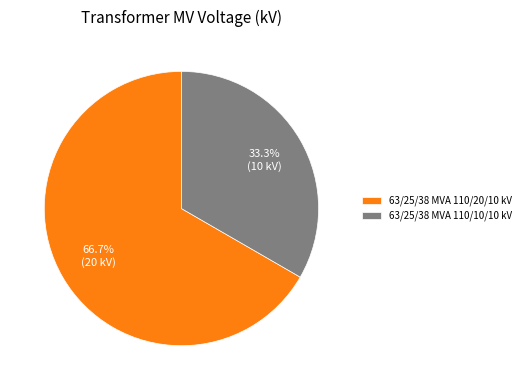

Is it true that 63/25/38 MVA 110/10/10 kV is 33% of the pie?

True